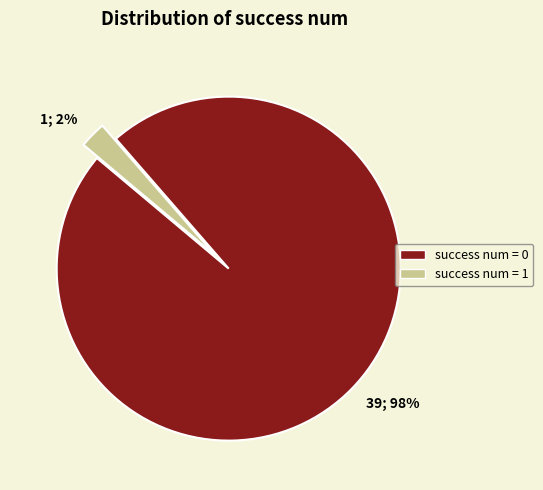

To the nearest percent, what is the combined percentage of success num = 0 and success num = 1?

100%